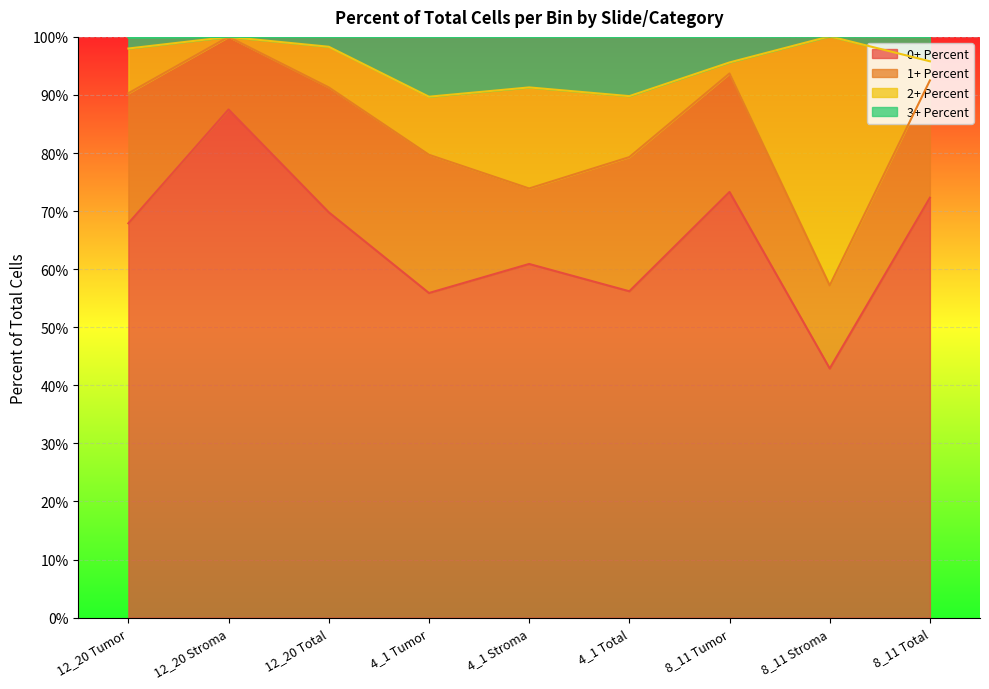

True or false: 3+ Percent has a value of 1.0 at 12_20 Stroma.

True